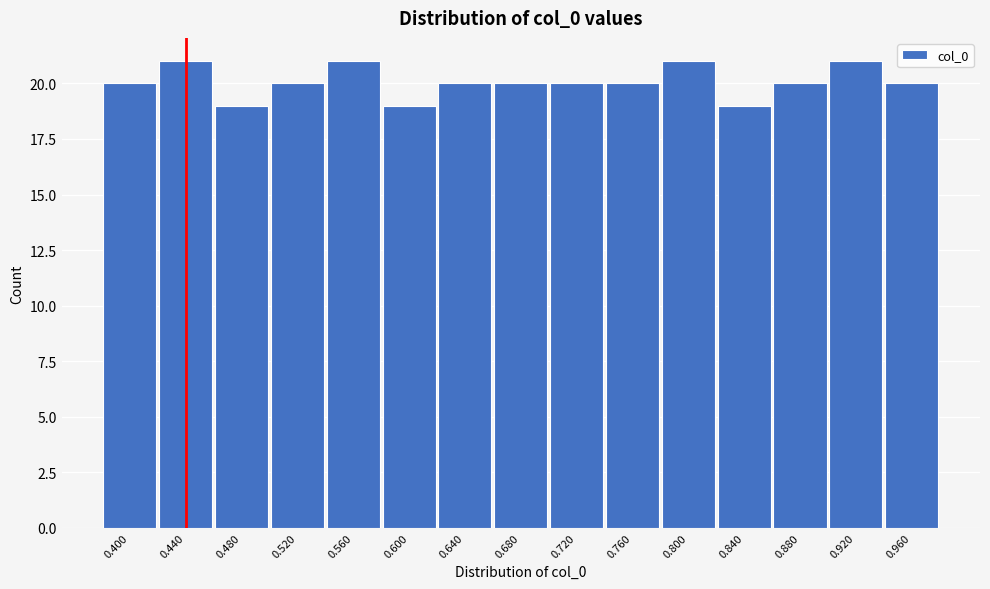

Reading left to right, what are all the values shown in this chart?

0.400=20	0.440=21	0.480=19	0.520=20	0.560=21	0.600=19	0.640=20	0.680=20	0.720=20	0.760=20	0.800=21	0.840=19	0.880=20	0.920=21	0.960=20